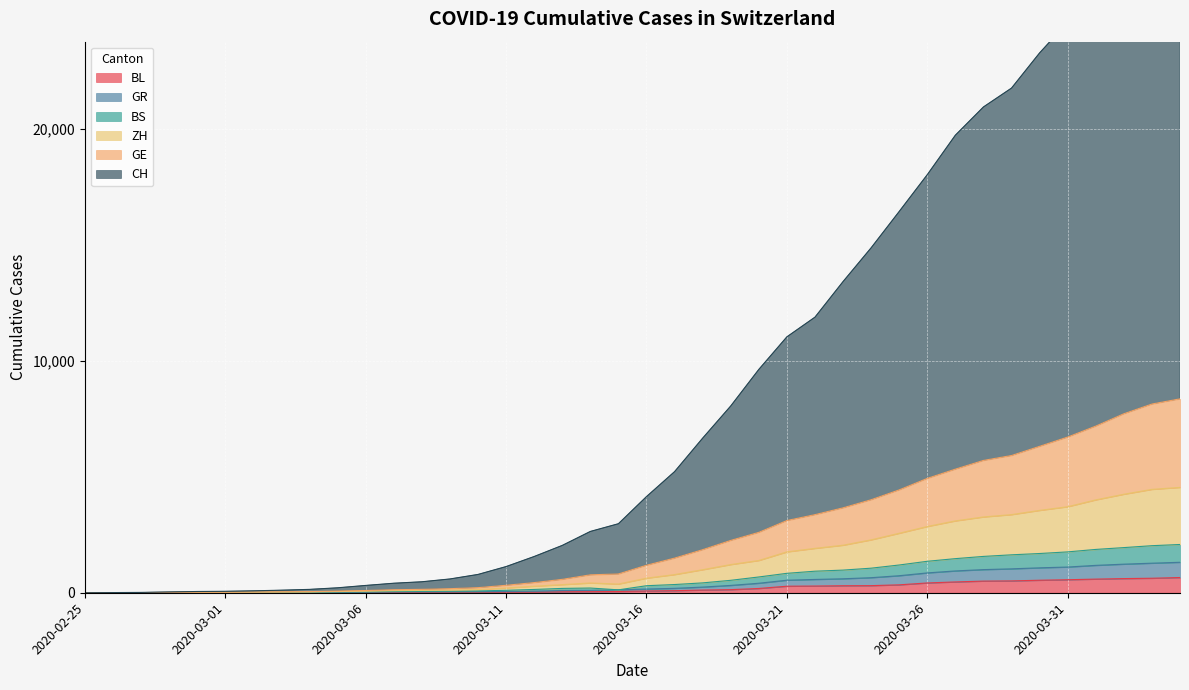

True or false: GE and BL intersect in this chart.

False